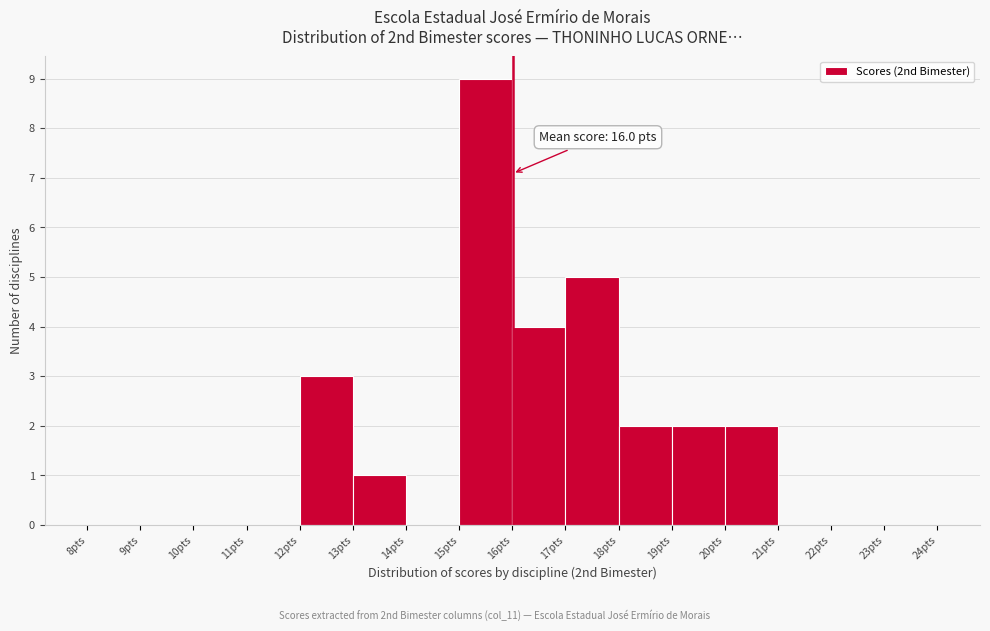

Which range on the x-axis has the tallest bar?

15 to 16